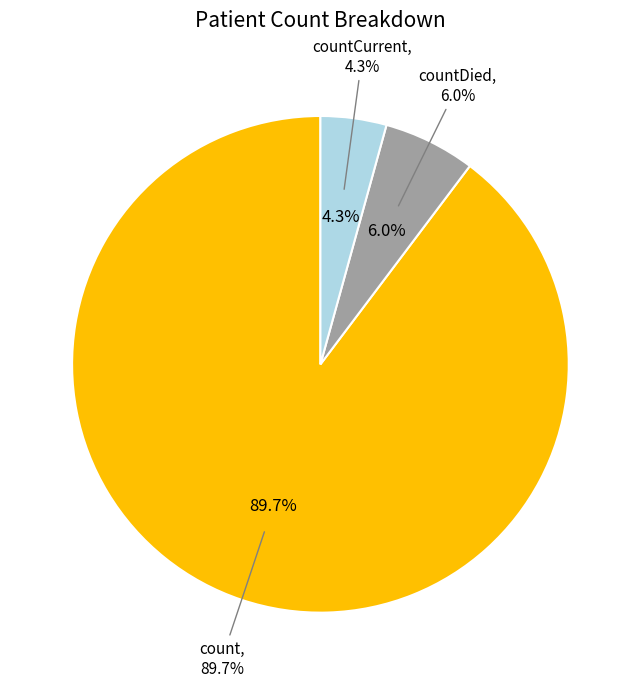

To the nearest percent, what portion does count represent?

90%